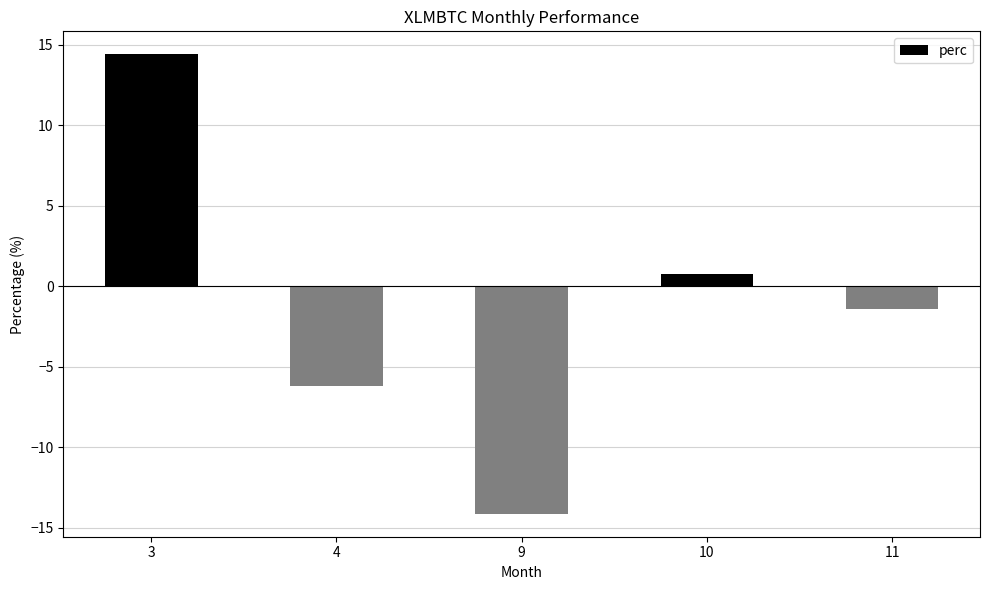

Does the chart contain stacked bars?

No